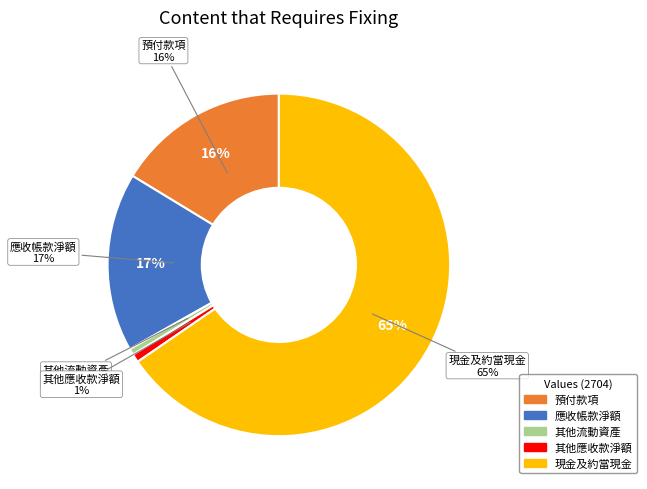

To the nearest percent, what is the difference between the largest and smallest slice percentages?

65%